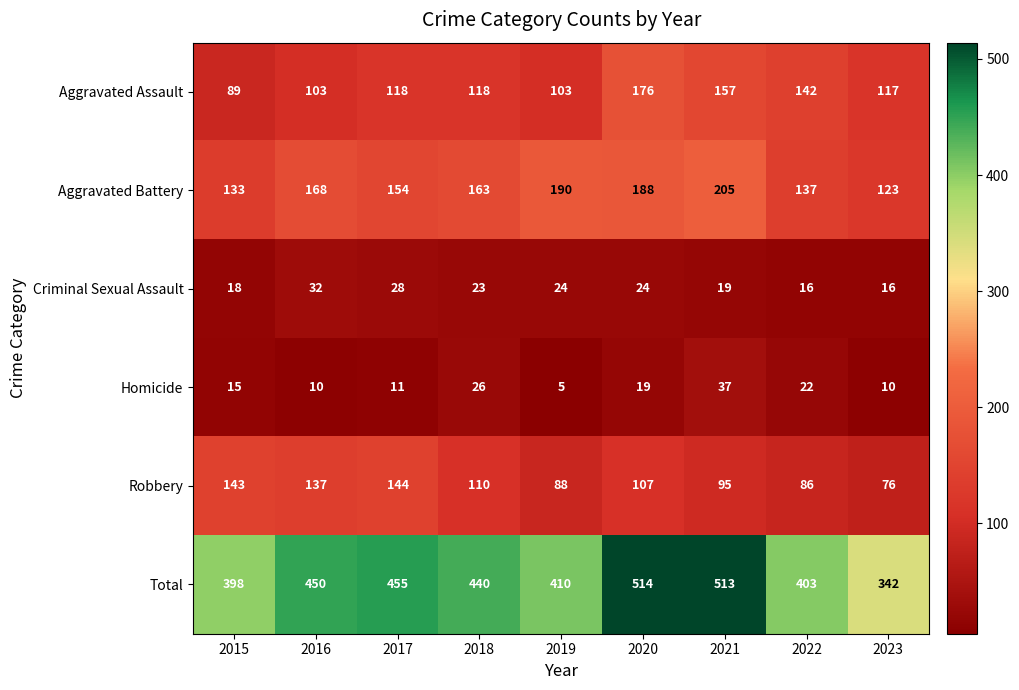

Which series has the widest spread of values?

Total